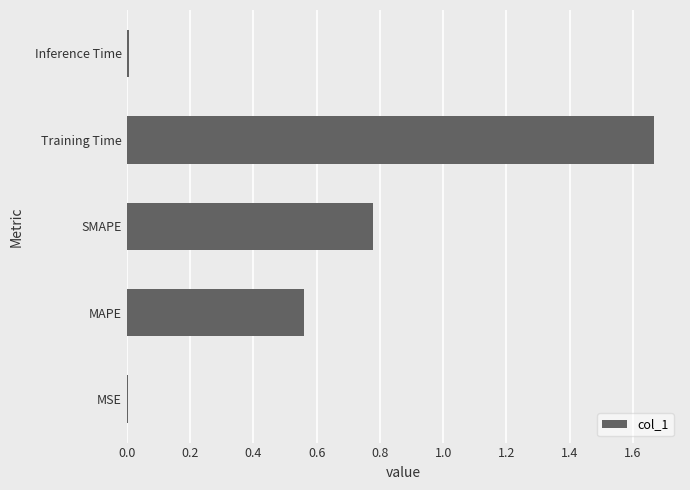

What is the sum of the values at MAPE and SMAPE?

1.3